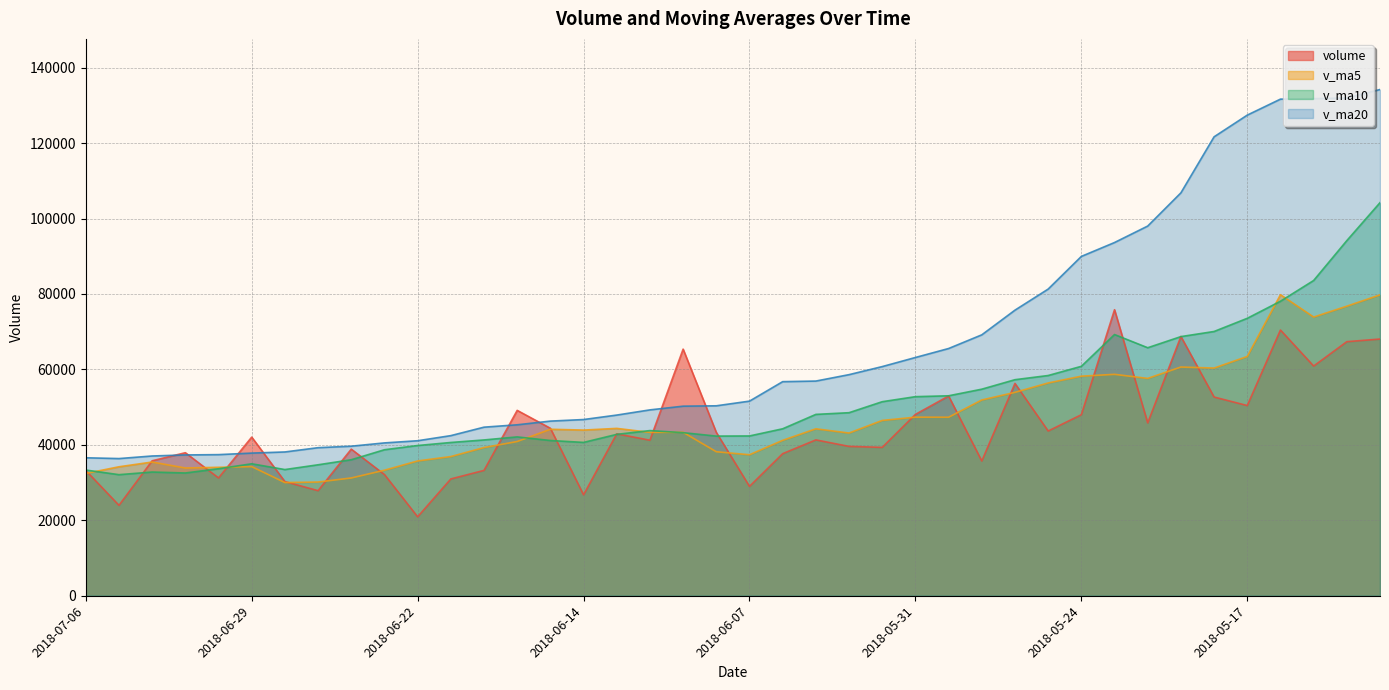

Between 2018-05-28 and 2018-05-25, which series saw the biggest shift?

volume